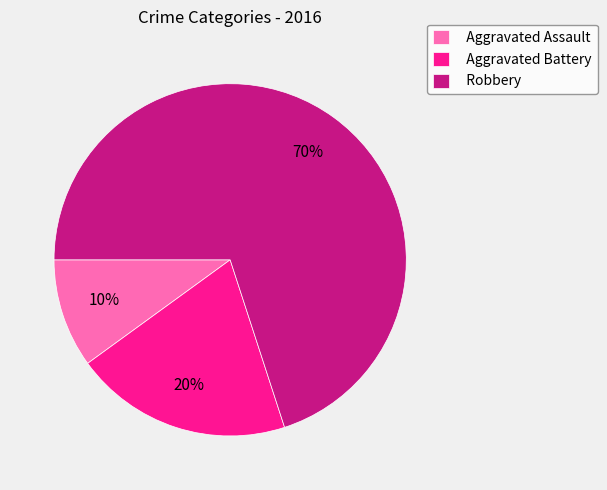

What is the ratio of the value at Robbery to the value at Aggravated Assault?

7.0